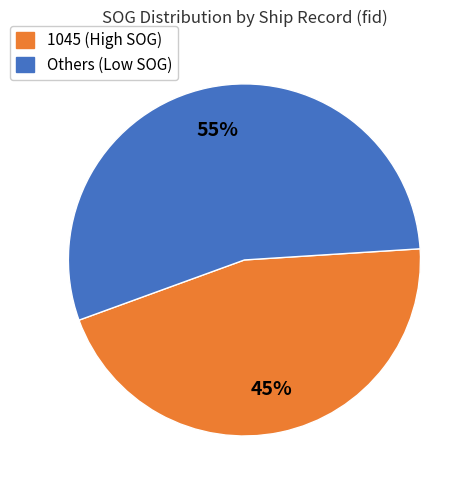

How many segments does this pie chart have?

2